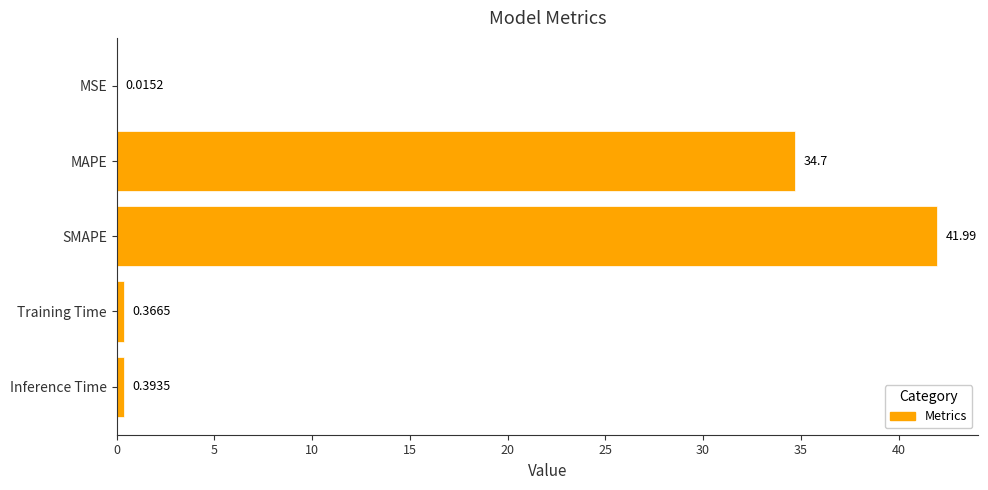

Are the bars horizontal?

Yes